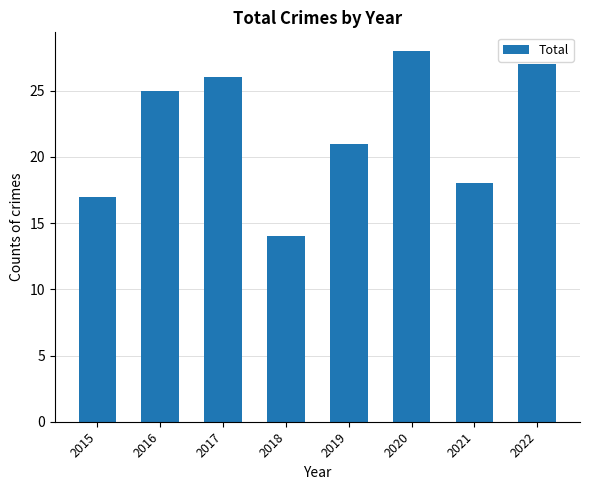

Reading left to right, list all the values displayed in this chart.

17	25	26	14	21	28	18	27